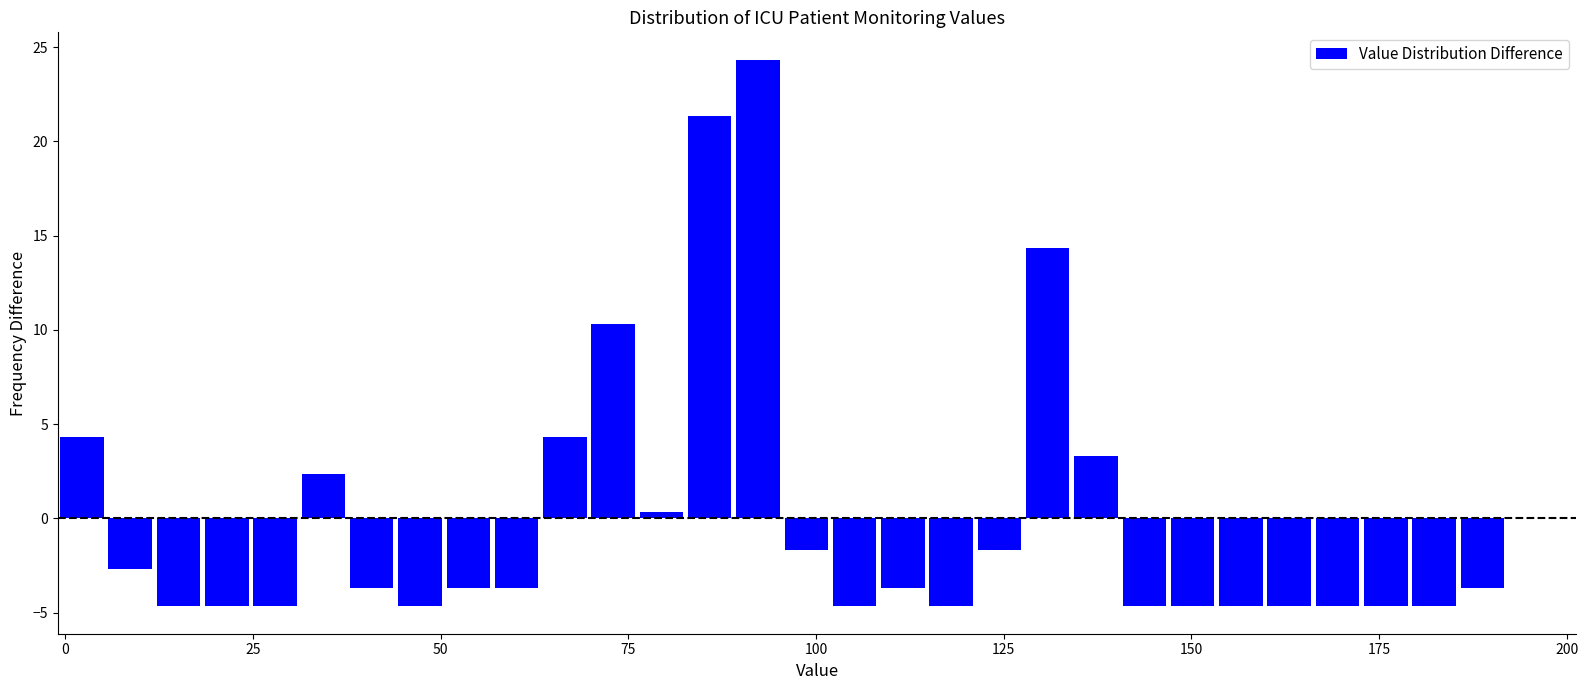

Around what value on the x-axis is the tallest bar? Give the approximate position of its centre, as read against the axis.

90